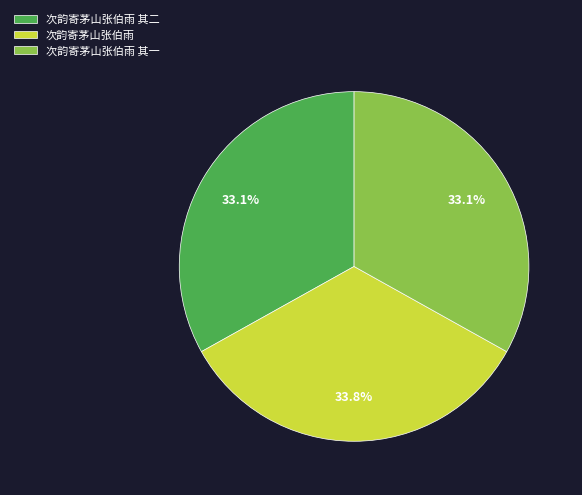

What percentage is the 次韵寄茅山张伯雨 slice, to the nearest percent?

34%